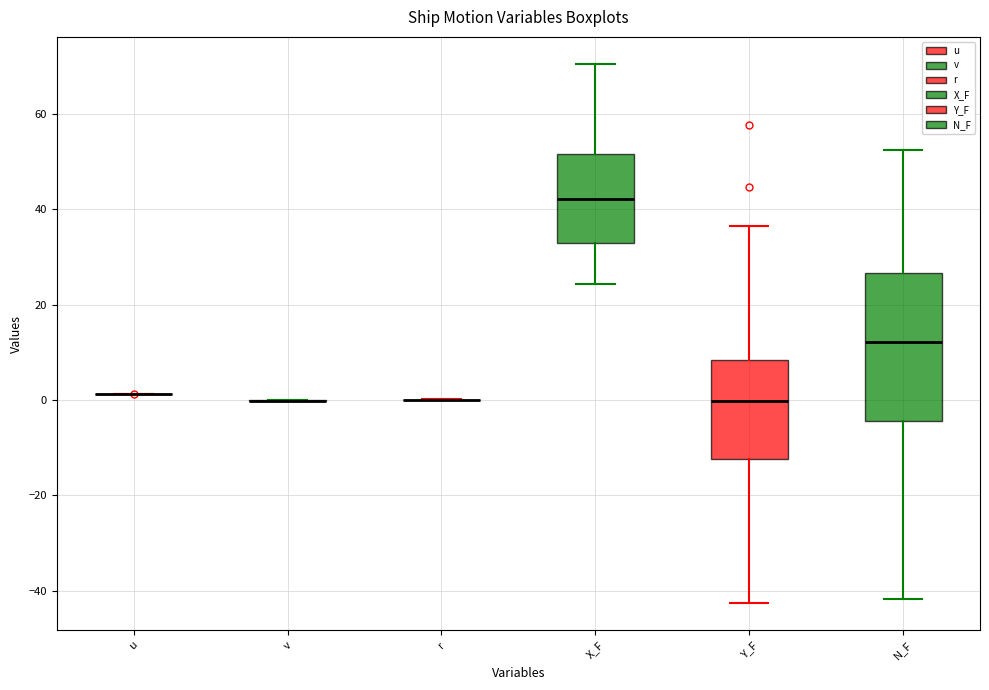

Reading left to right, transcribe this box plot: for each box, give where its median line is, the range the box spans, and where its two whiskers end, as read against the y-axis. The values are not printed on the chart, so give them approximately, as read against the axis.

u: box collapsed to a line at 2, whiskers 2 to 2
v: box collapsed to a line at 0, whiskers 0 to 0
r: box collapsed to a line at 0, whiskers 0 to 0
X_F: median 42, box 32 to 52, whiskers 24 to 70
Y_F: median 0, box -12 to 8, whiskers -42 to 36
N_F: median 12, box -4 to 26, whiskers -42 to 52